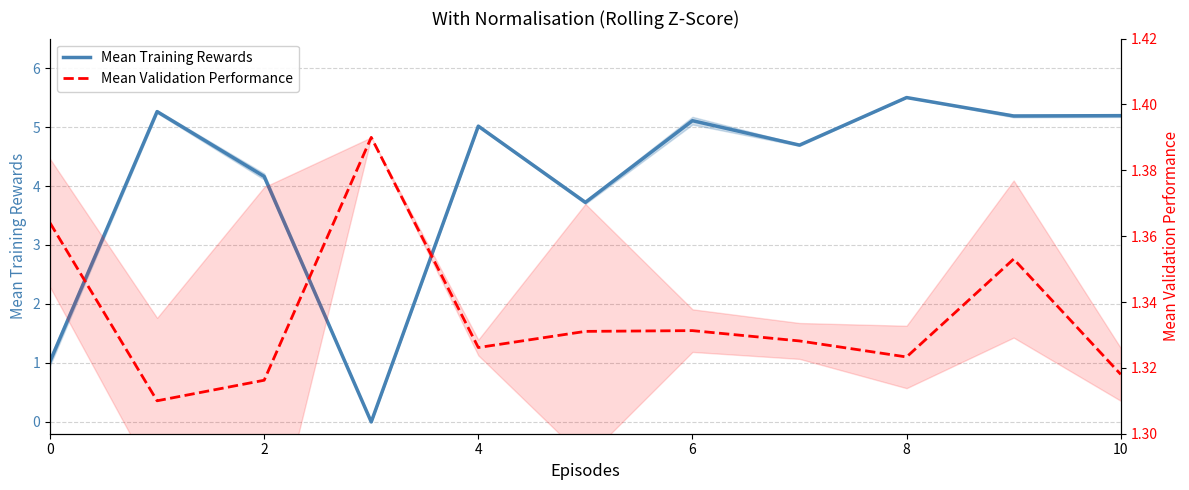

Reading right to left, transcribe all the data shown in this chart.

Mean Training Rewards: 5.2	5.2	5.5	4.7	5.1	3.7	5.0	0.0	4.2	5.3	1.0
Mean Validation Performance: 1.3	1.4	1.3	1.3	1.3	1.3	1.3	1.4	1.3	1.3	1.4